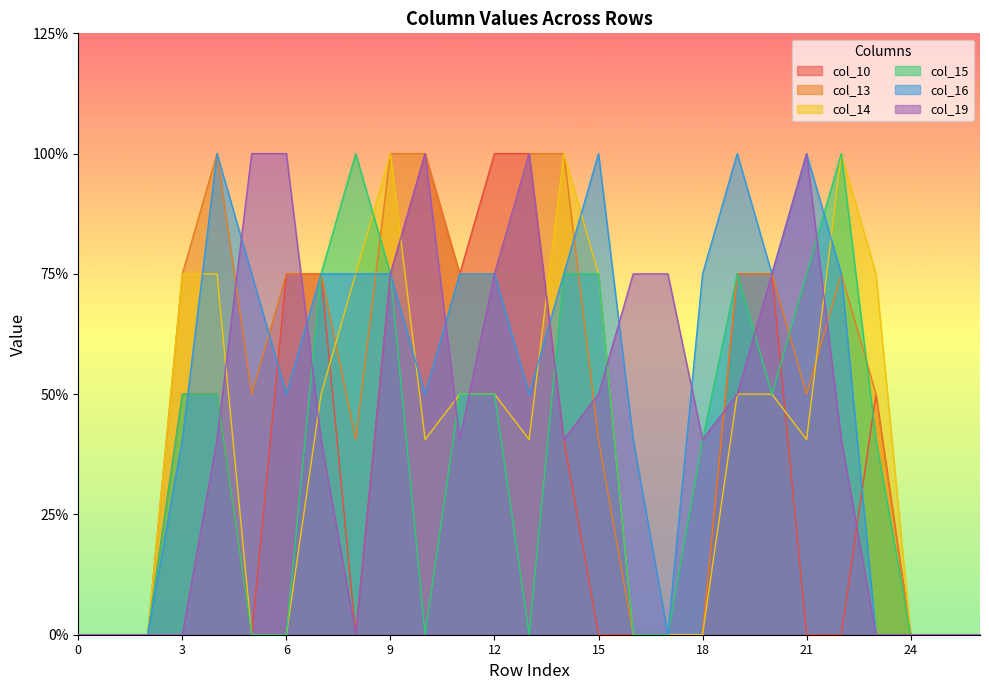

Which series ends up on top after the final intersection of col_16 and col_10?

col_10